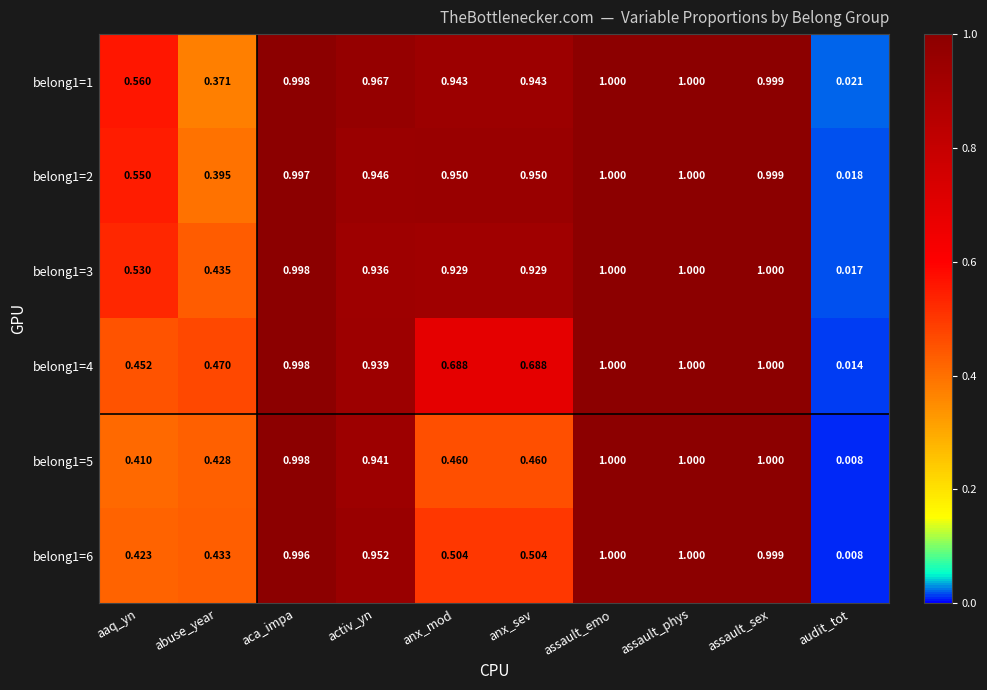

At which label is belong1=1 closest to 0?

audit_tot